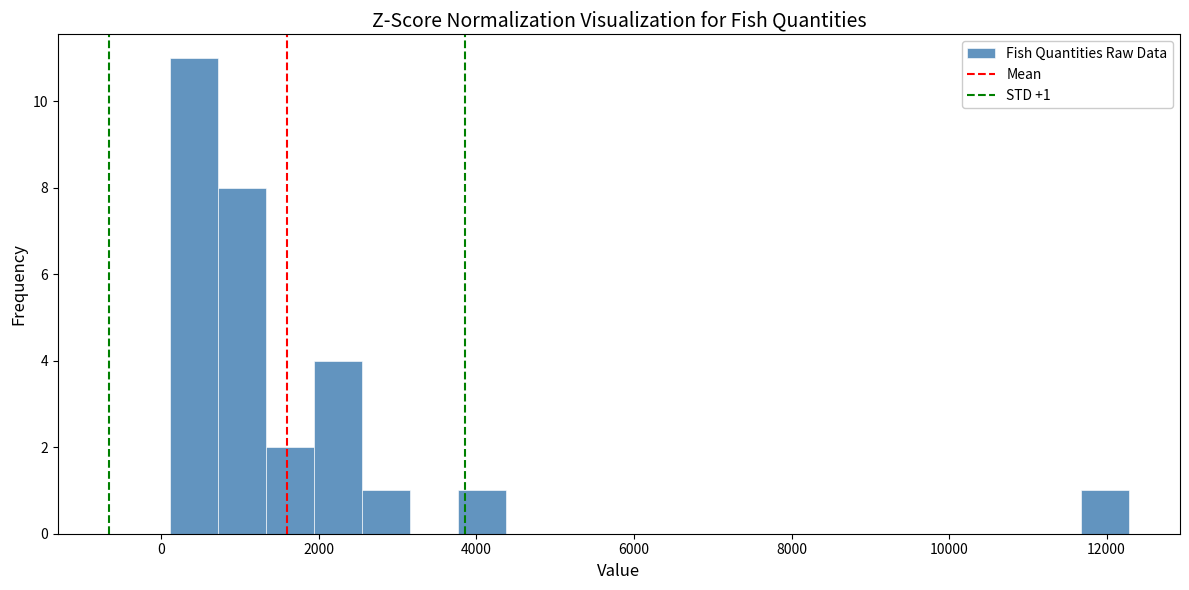

Around what value on the x-axis is the tallest bar? Give the approximate position of its centre, as read against the axis.

400